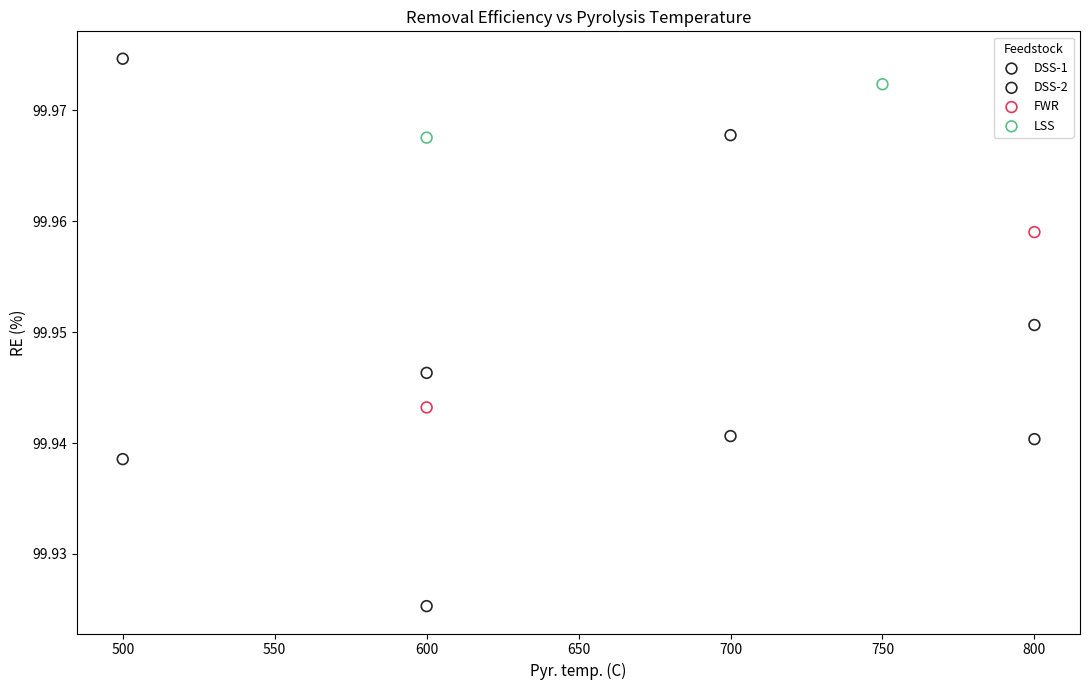

Which series has the widest spread of Y values?

DSS-1